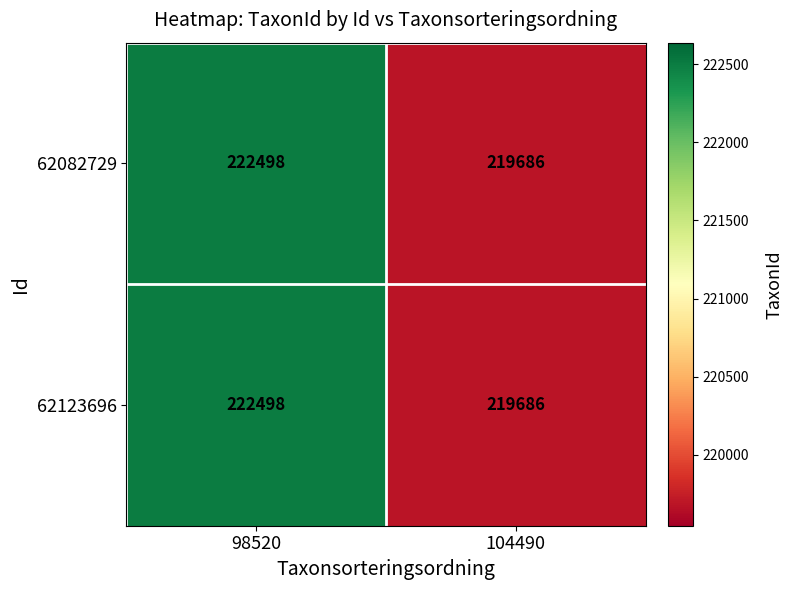

How many categories are shown in the chart?

2